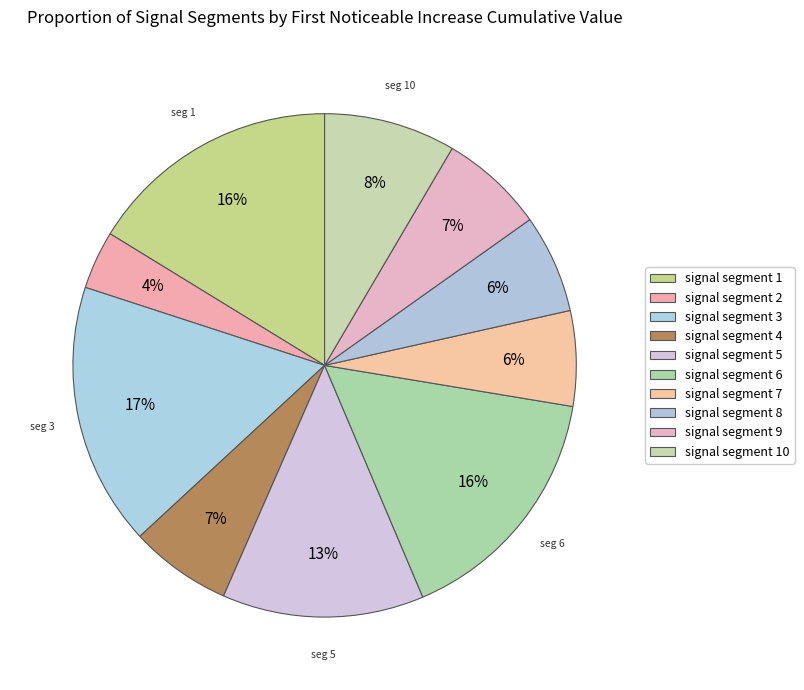

Does signal segment 1 account for over 50% of the chart?

No